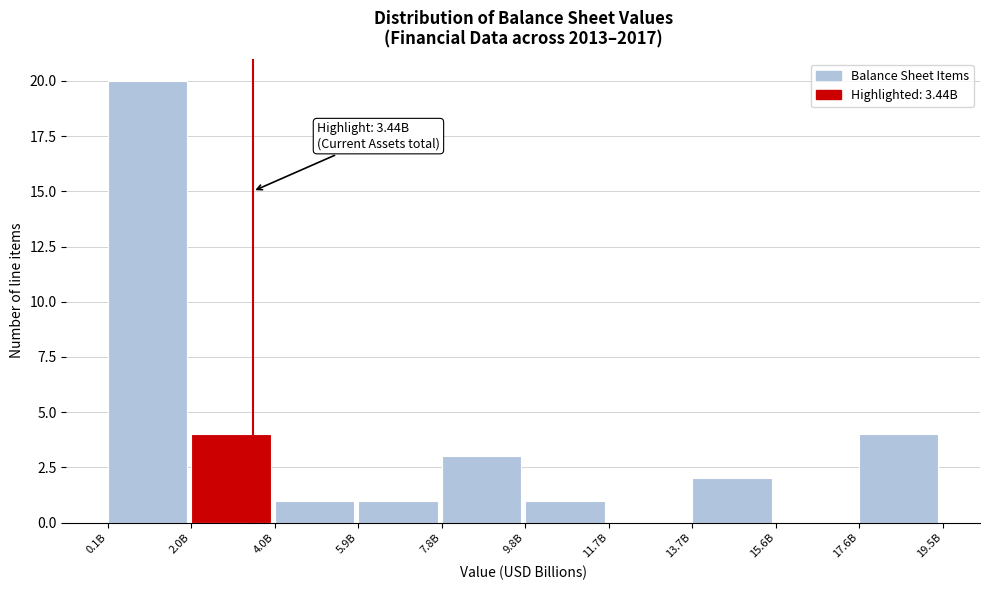

Reading right to left, what are all the values shown in this chart?

17.6B=4	15.6B=0	13.7B=2	11.7B=0	9.8B=1	7.8B=3	5.9B=1	4.0B=1	2.0B=4	0.1B=20